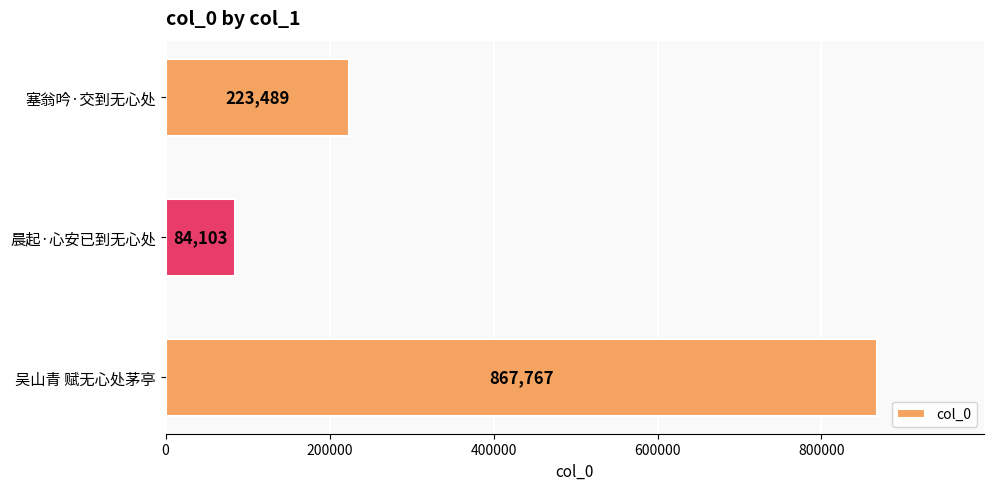

Count the values in the range 84103 to 867767.

3